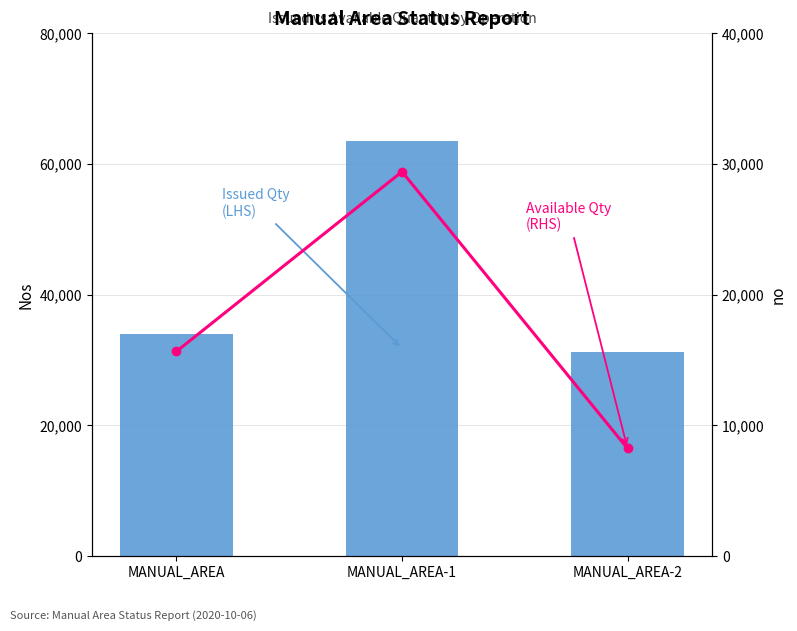

Reading right to left, transcribe all the data shown in this chart.

Issued Qty (LHS): 31244	63574	34013
Available Qty (RHS): 8238	29409	15662